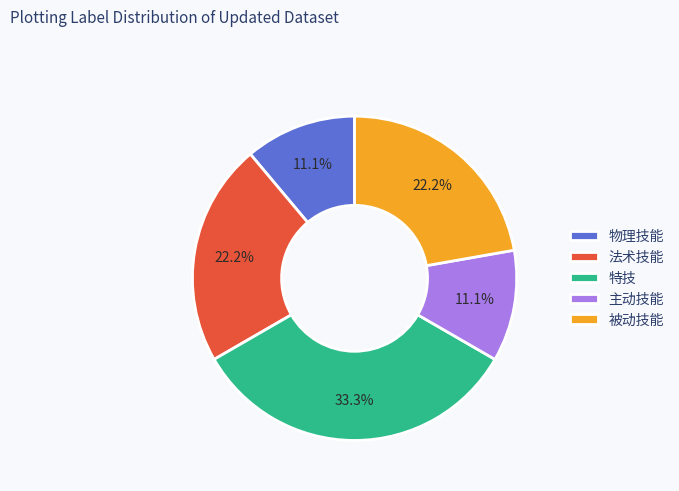

What percentage is NOT represented by 法术技能?

77.8%